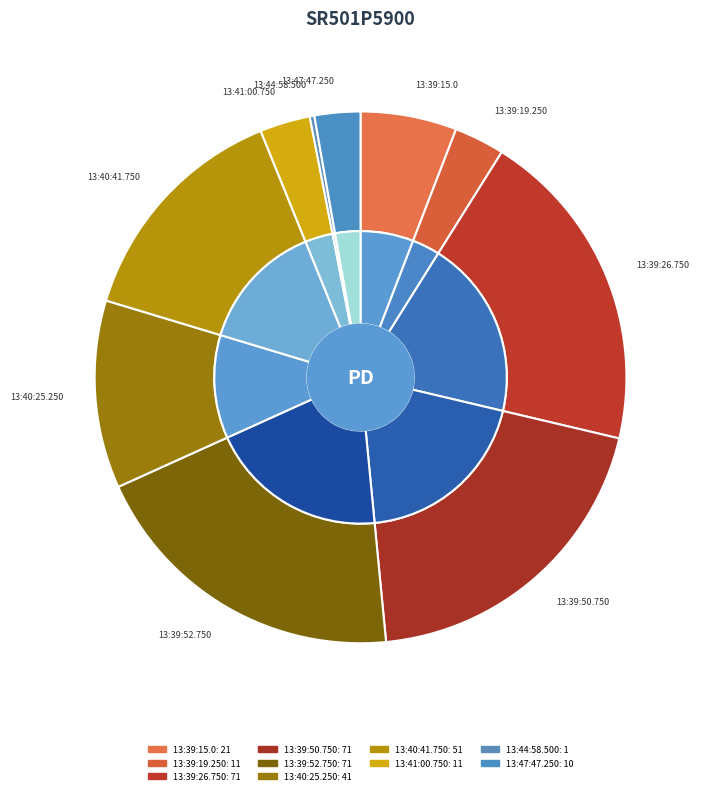

What is the largest slice in the pie chart?

13:39:26.750#